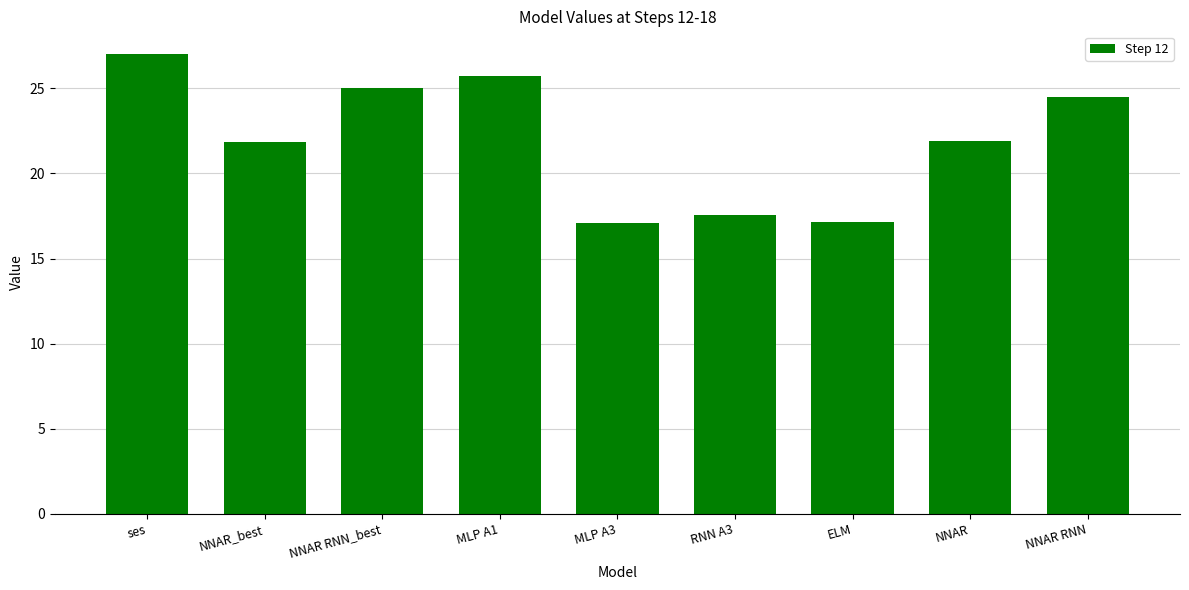

What is the sum of the values at ELM and NNAR RNN?

41.7